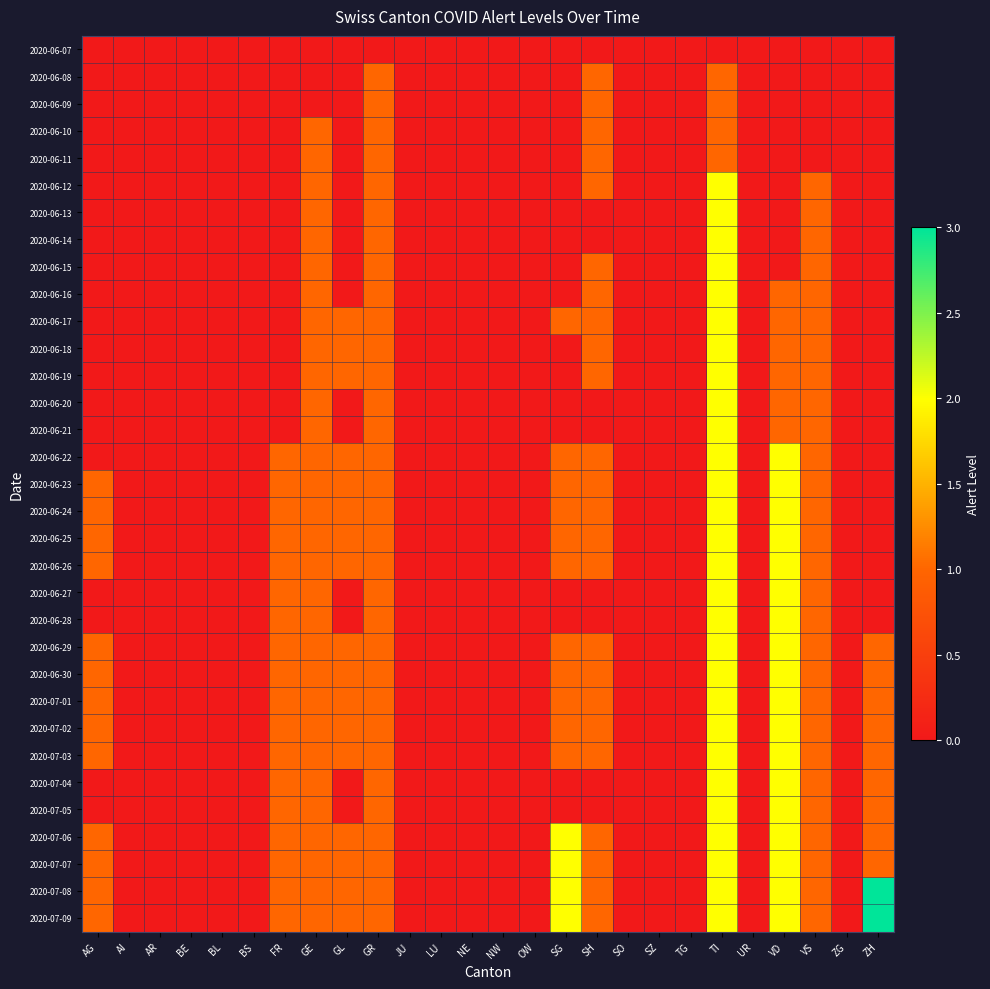

At which category is the sum across all series the highest?

TI